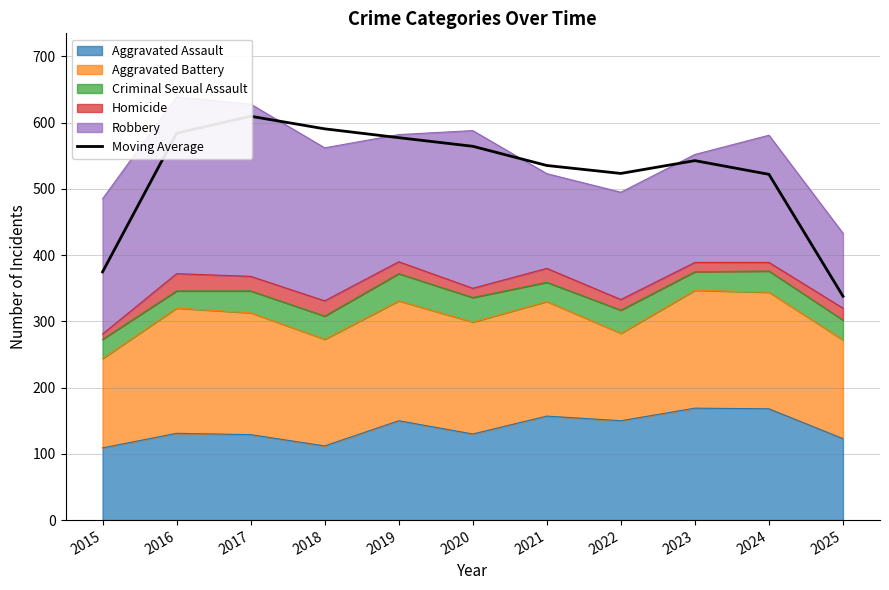

What is the maximum value shown in the chart?

609.7